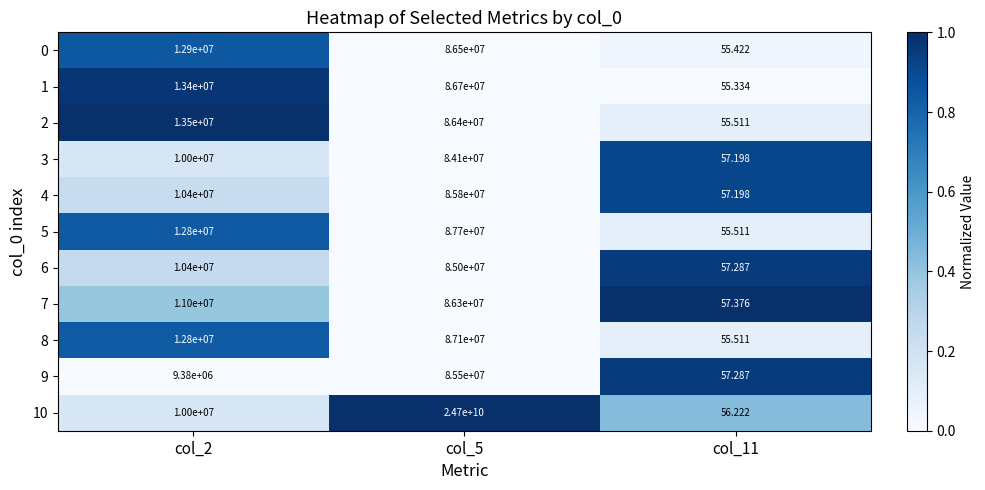

Is the value of 9 at col_2 greater than the value of 8 at col_2?

No